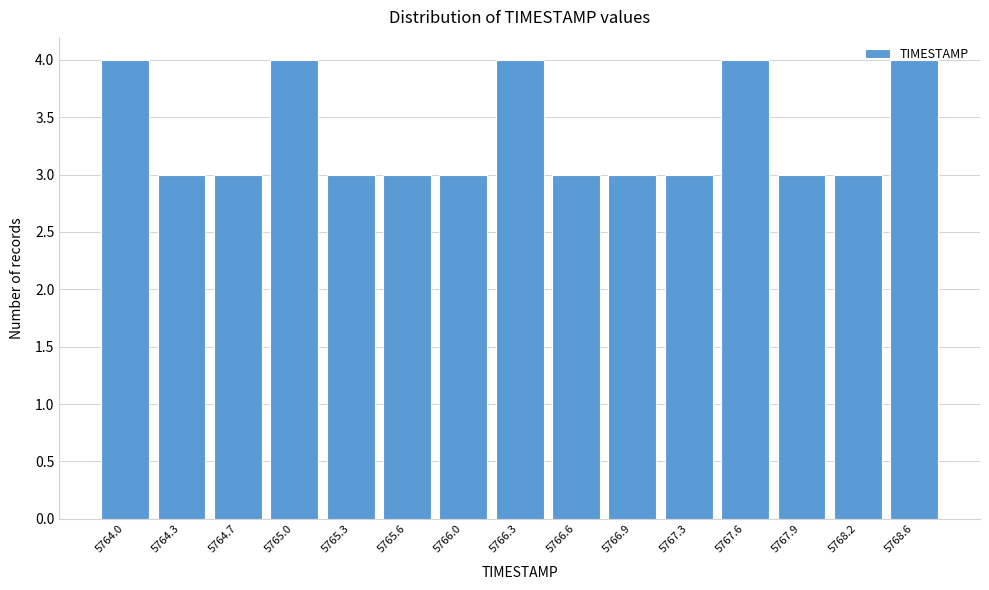

What is the smallest value displayed?

3